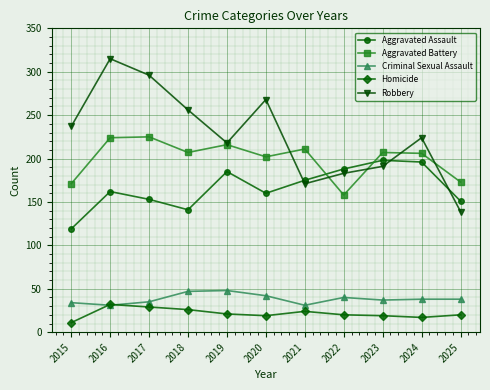

What are all the series names shown in the legend?

Aggravated Assault, Aggravated Battery, Criminal Sexual Assault, Homicide, Robbery